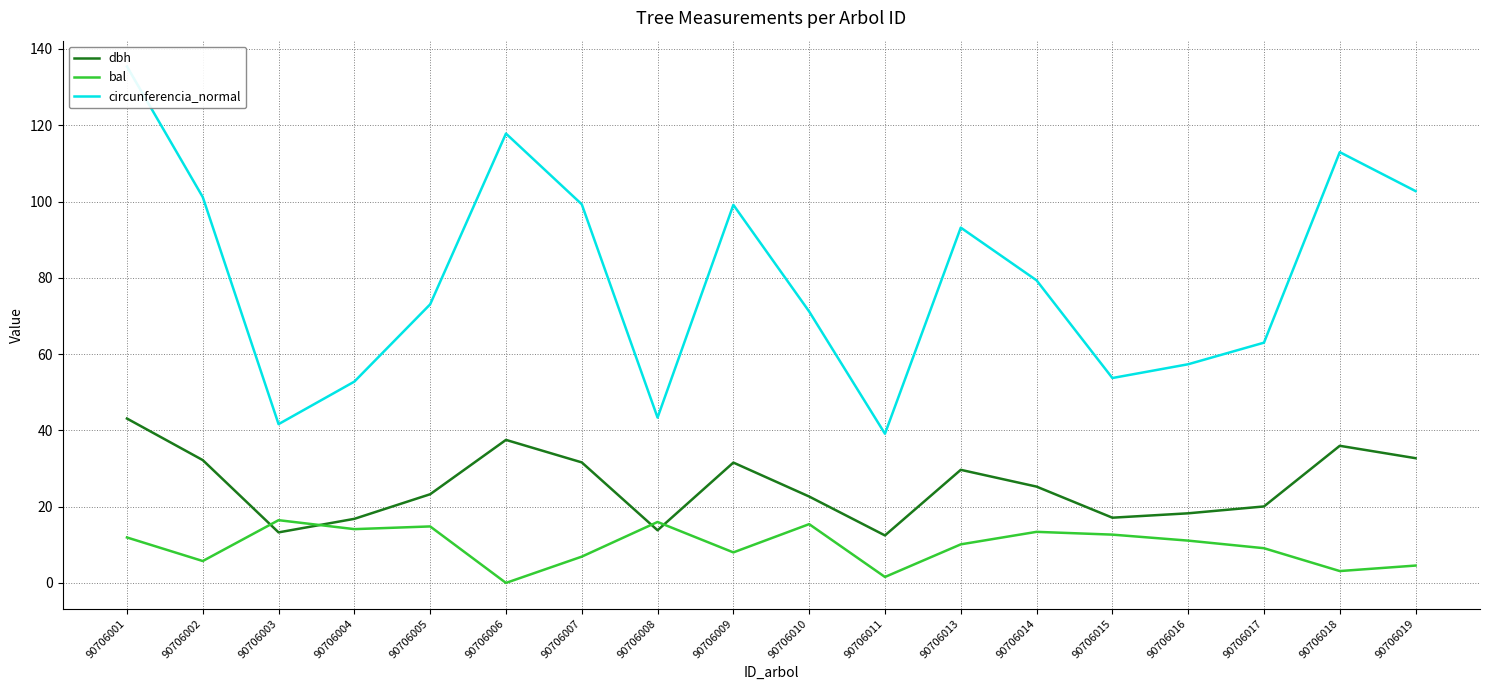

Which category has the highest value in the bal series?

90706003